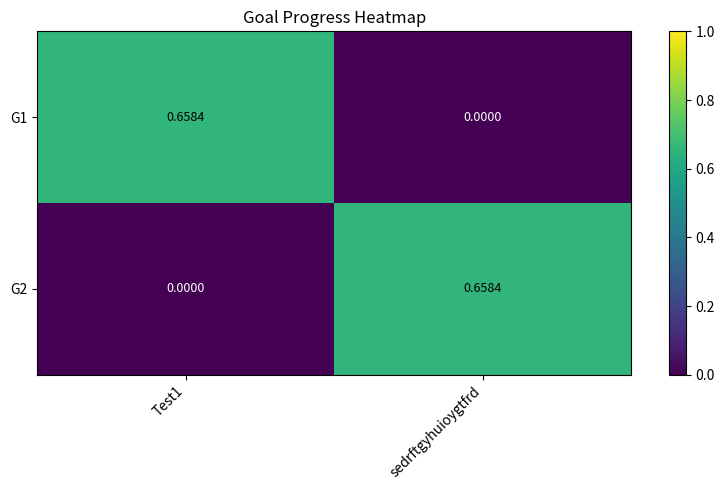

How many categories are shown in the chart?

2